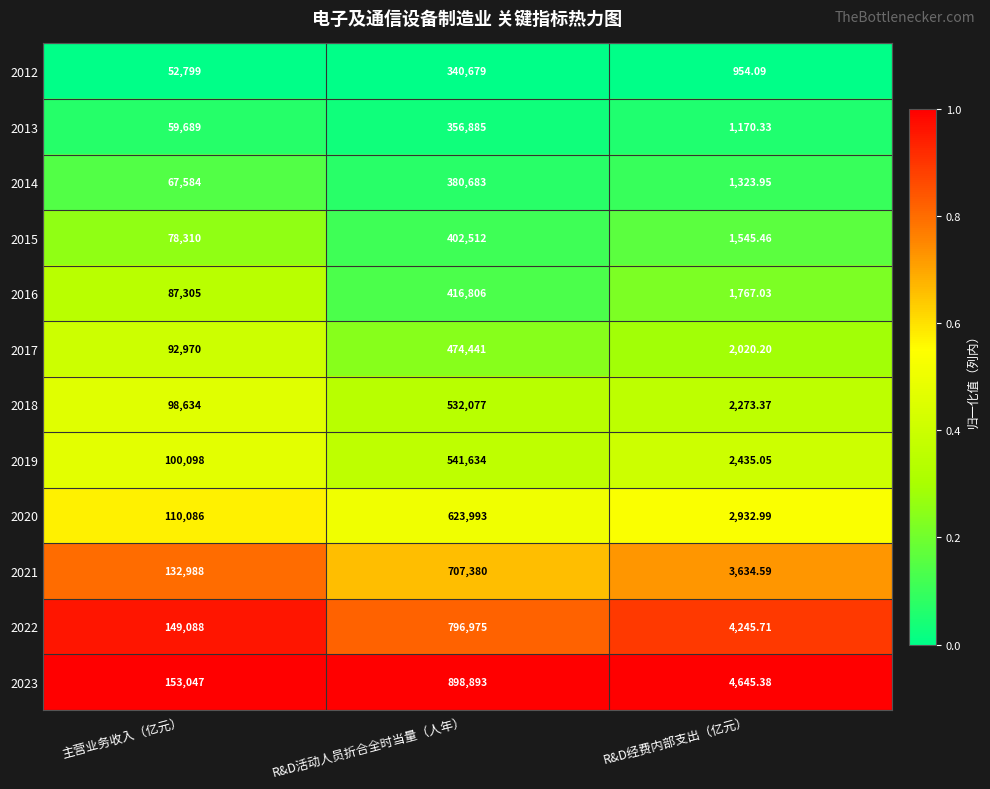

At which category is the sum across all series the highest?

R&D活动人员折合全时当量（人年）